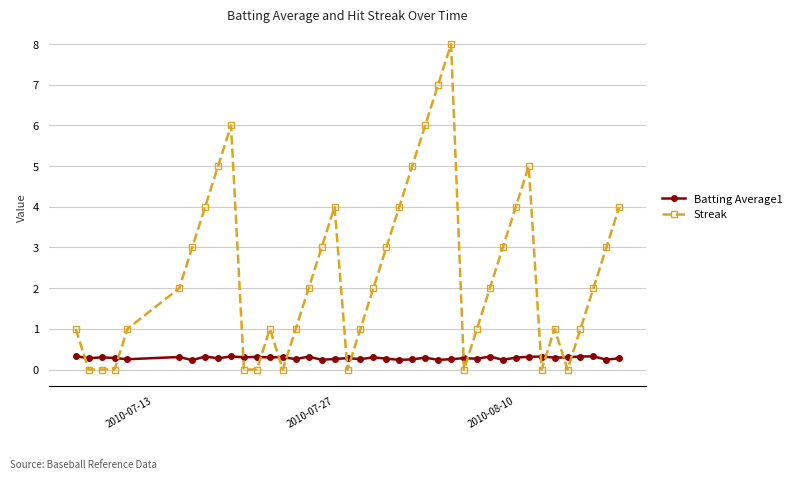

Which series has the widest spread of values?

Streak